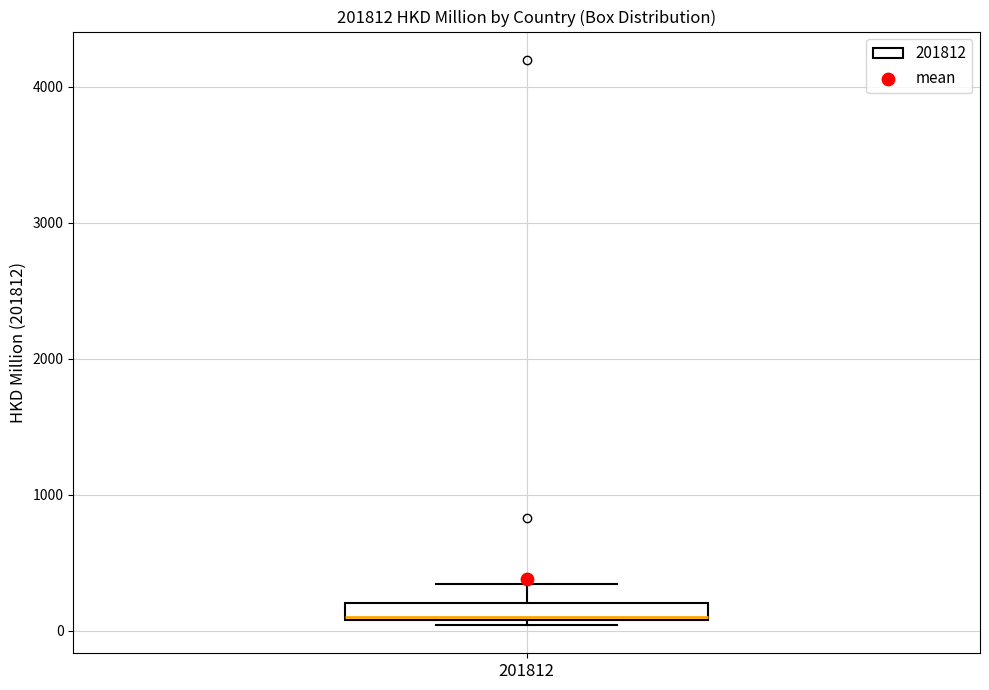

Where is the upper edge of the box at x = 201812 on the y-axis? The values are not printed on the chart, so give them approximately, as read against the axis.

200